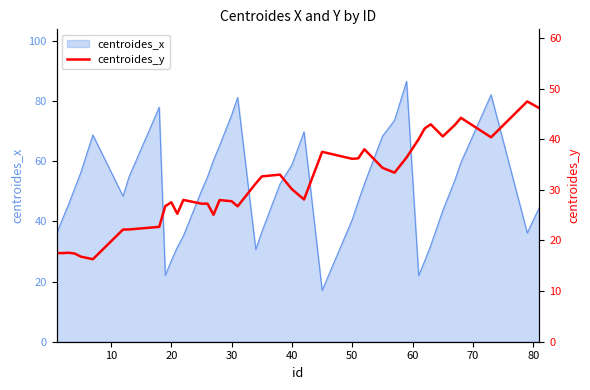

What is the lowest value of the centroides_x series?

17.1